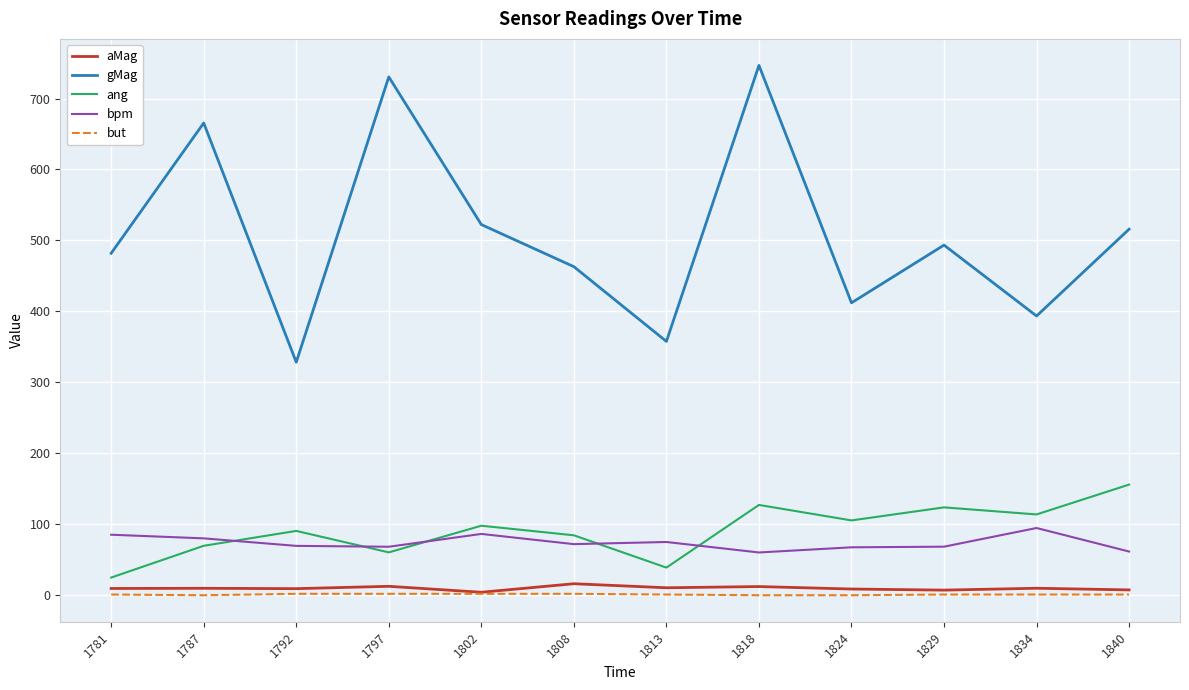

Which series has the largest range (max minus min)?

gMag